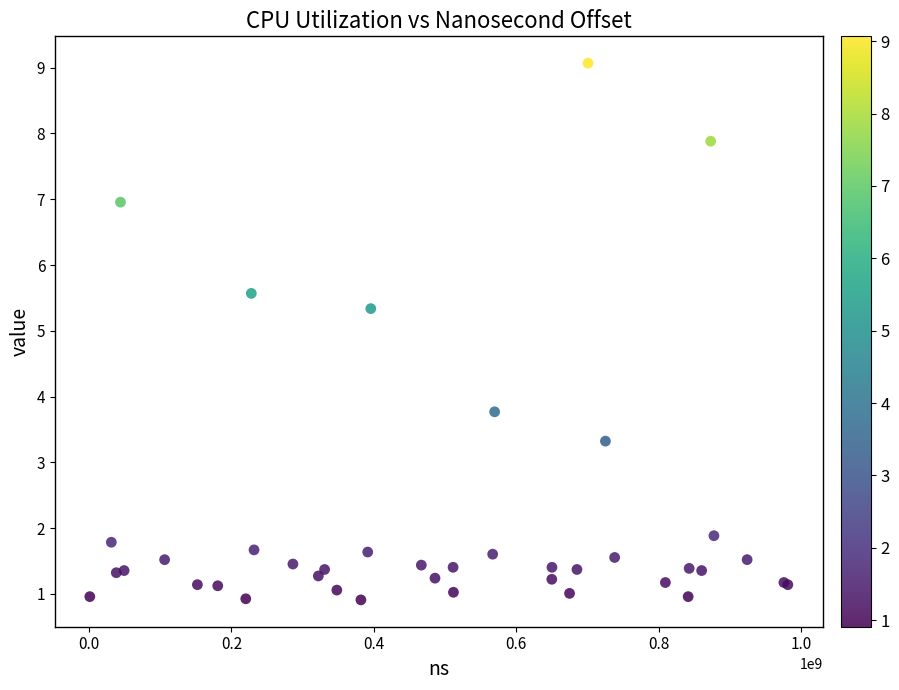

What Y value in the scatter plot is closest to 4?

3.8